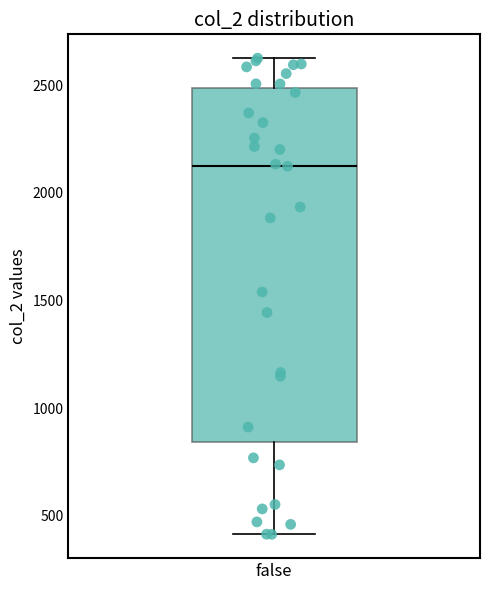

Read this box plot against the y-axis: the position of the median line, the range covered by the box, and the ends of both whiskers. The values are not printed on the chart, so give them approximately, as read against the axis.

median 2100, box 850 to 2500, whiskers 400 to 2650